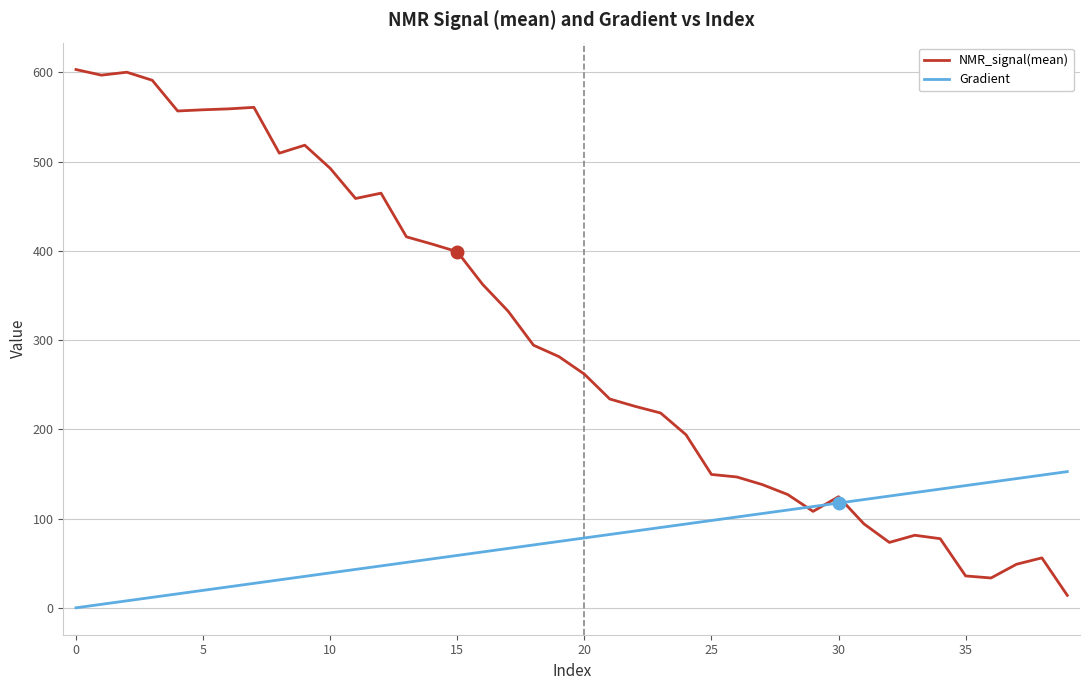

Which series has the largest total across all categories?

NMR_signal(mean)